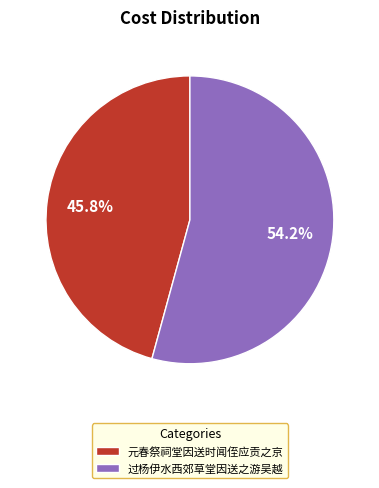

Combined, do 过杨伊水西郊草堂因送之游吴越 and 元春祭祠堂因送时闻侄应贡之京 account for over 50%?

Yes